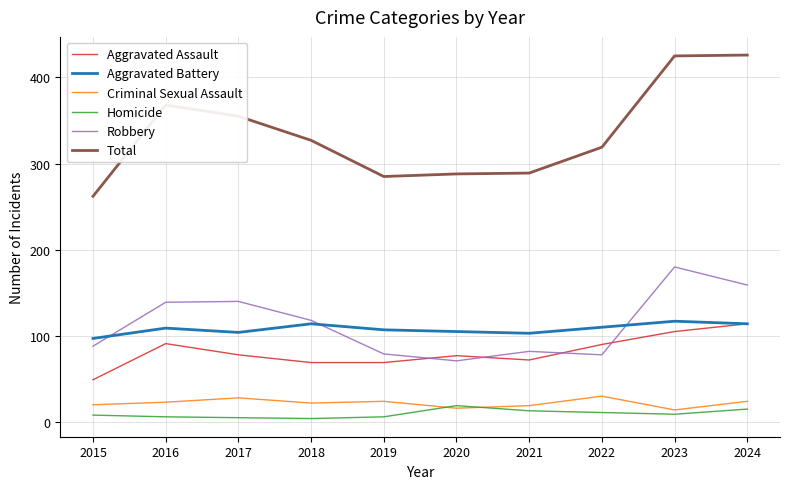

Where do Aggravated Battery and Robbery first cross each other?

2015 and 2016